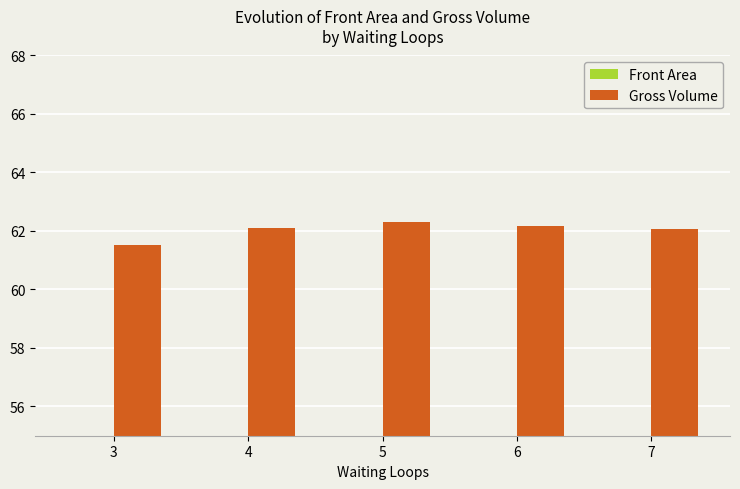

What is the value of the Gross Volume bar at the 4th from the left?

62.2